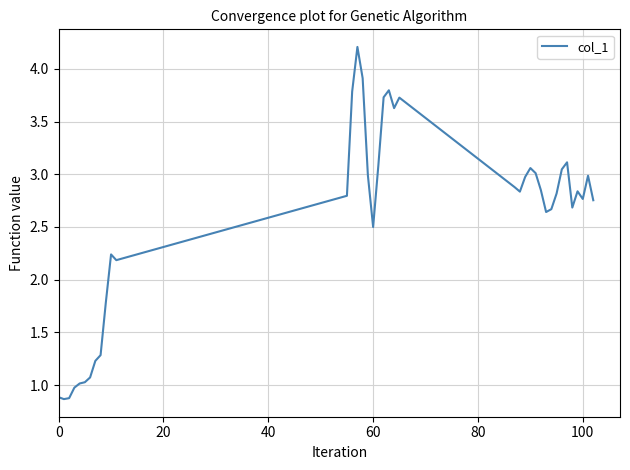

Count the number of values greater than 2.

29